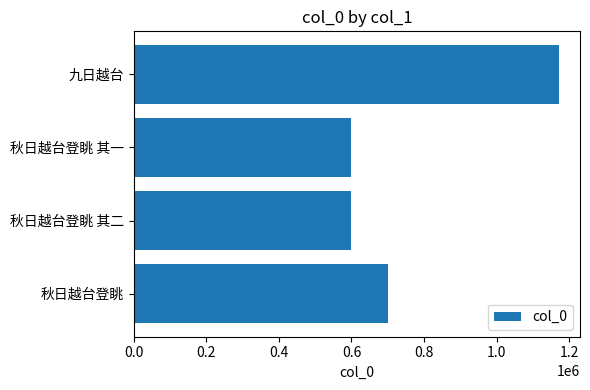

What is the difference between the second highest and second lowest values?

103456